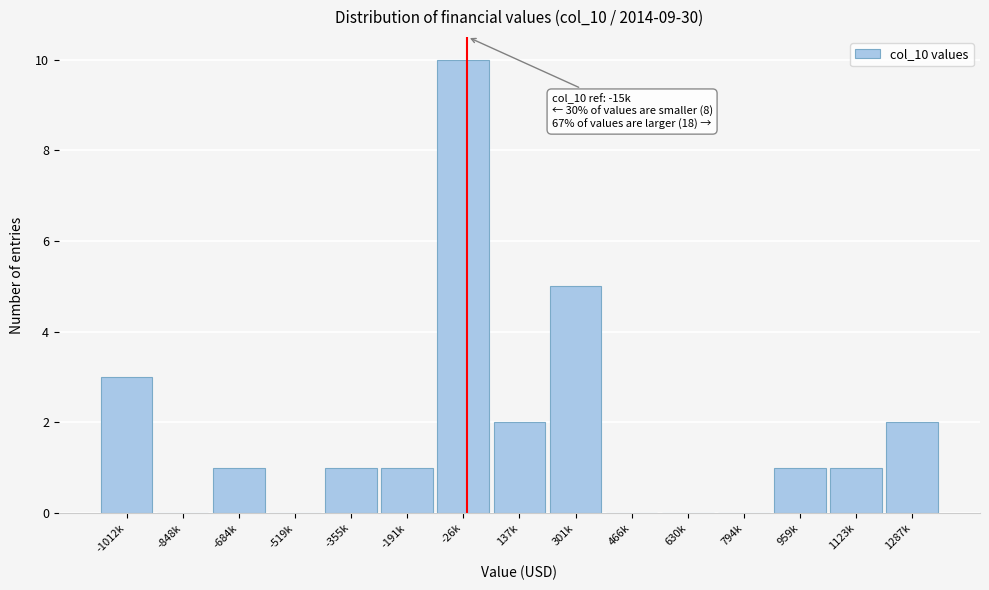

Reading left to right, transcribe all the data shown in this chart.

-1012k=3	-848k=0	-684k=1	-519k=0	-355k=1	-191k=1	-26k=10	137k=2	301k=5	466k=0	630k=0	794k=0	959k=1	1123k=1	1287k=2